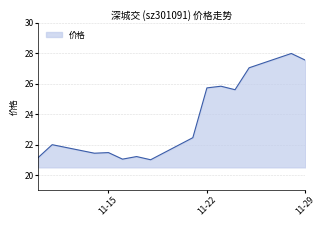

What is the smallest value displayed?

21.0